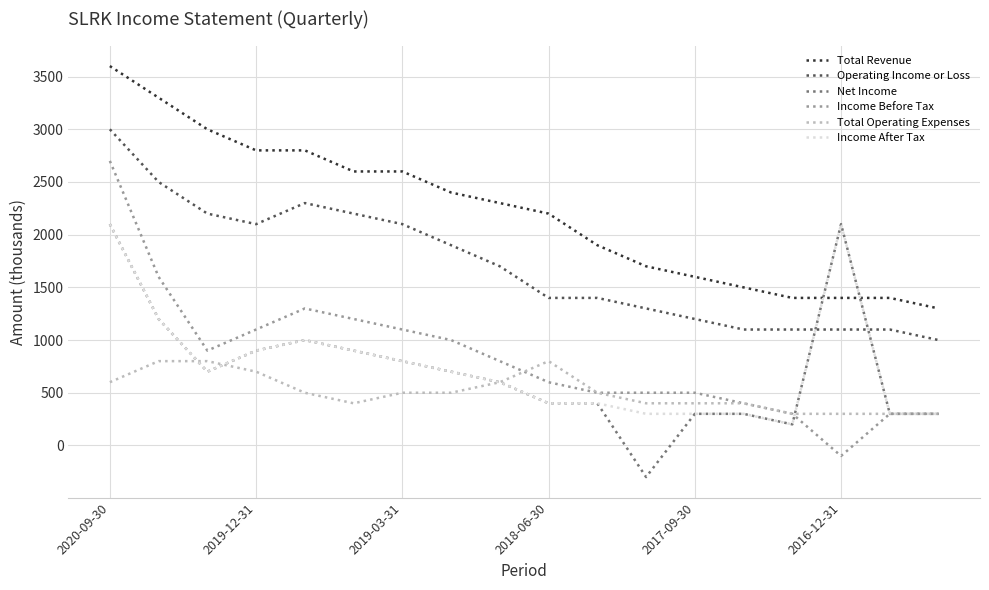

Which series has the largest total across all categories?

Total Revenue